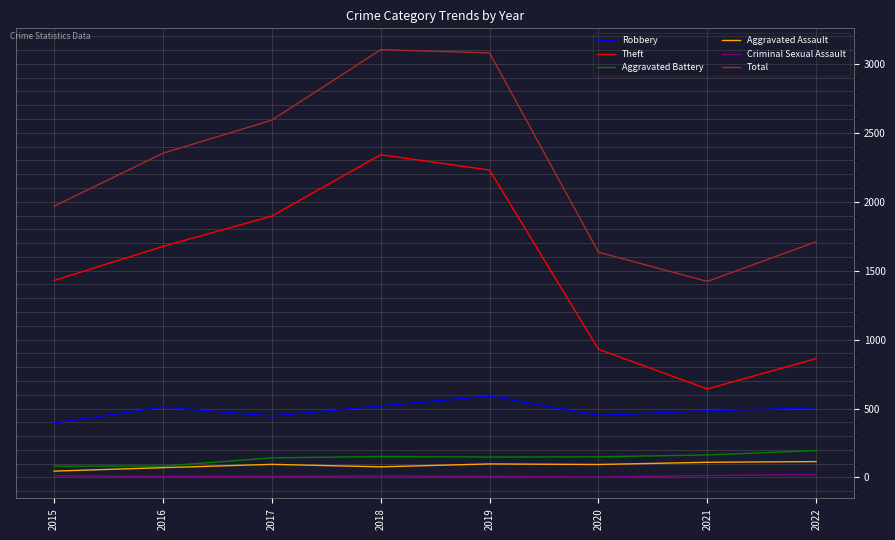

At which category does Robbery reach its first local peak?

2016